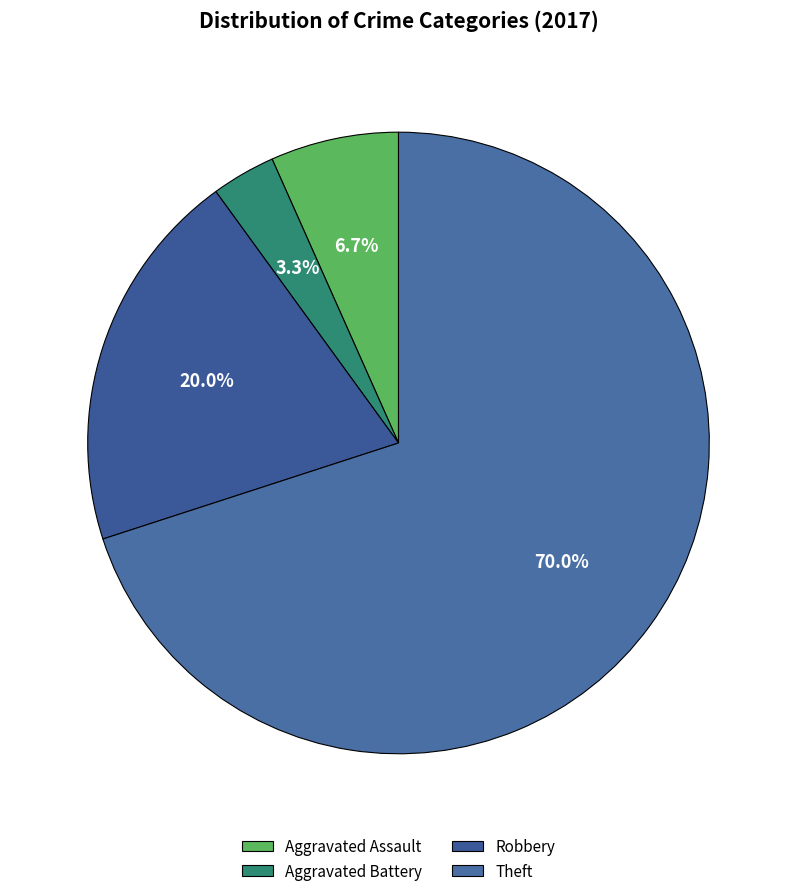

To the nearest percent, what is the difference between the Theft and Robbery slice percentages?

50%